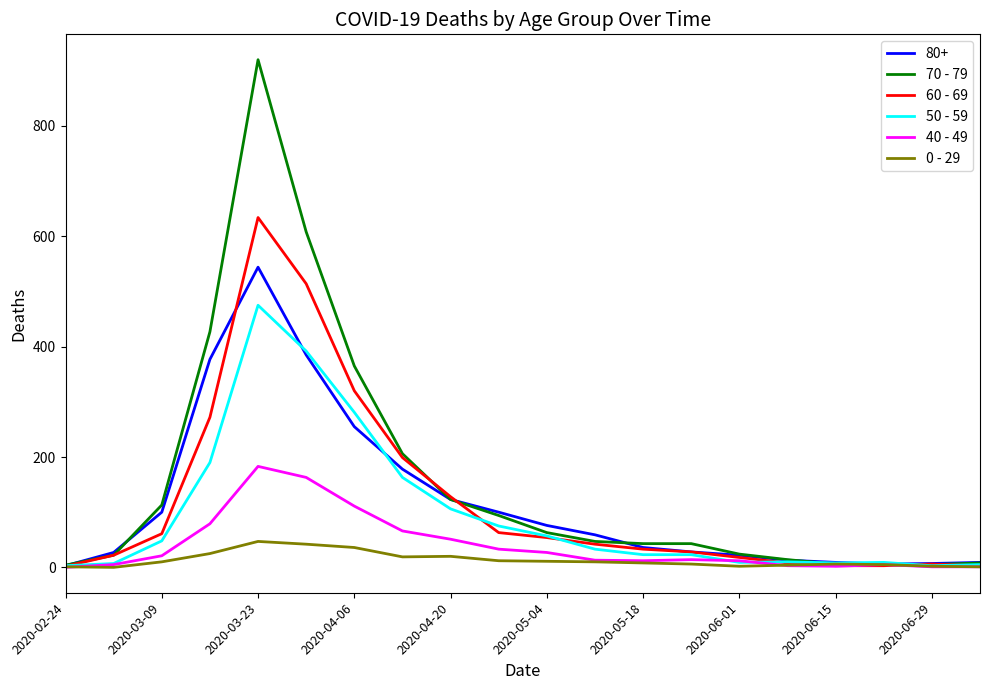

Rank the series by their maximum value, from highest to lowest.

70 - 79, 60 - 69, 80+, 50 - 59, 40 - 49, 0 - 29